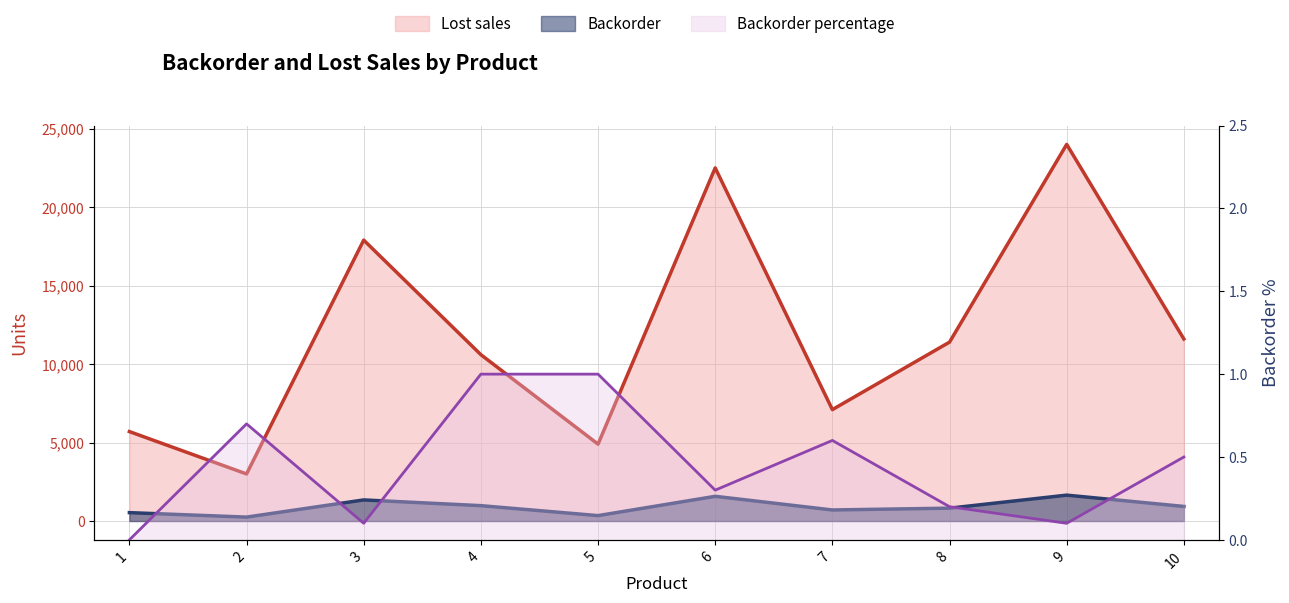

At which category does the chart reach its minimum across all series?

1